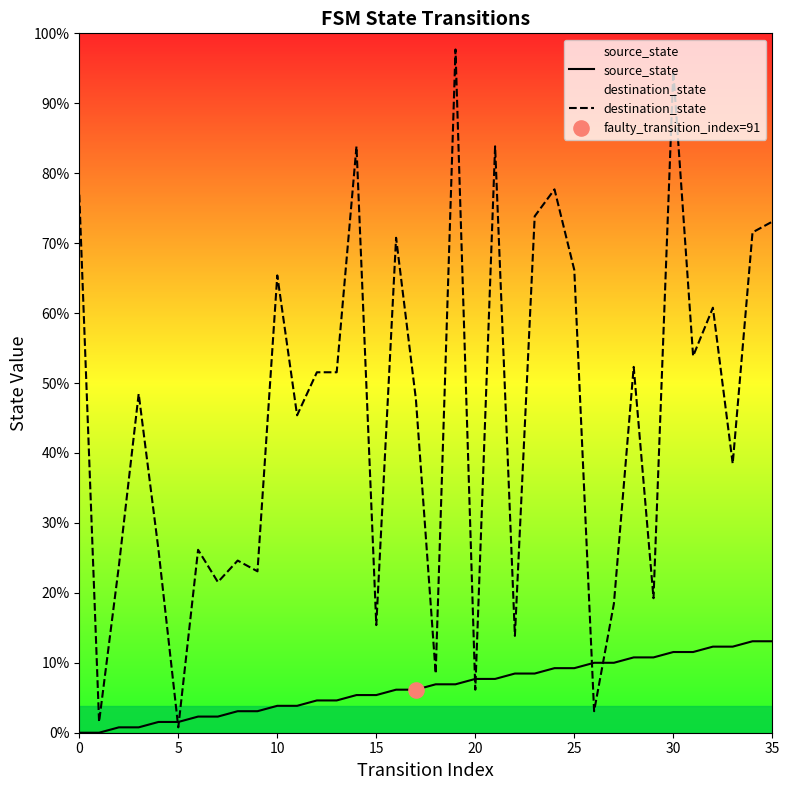

Which series contains the lowest Y value?

source_state